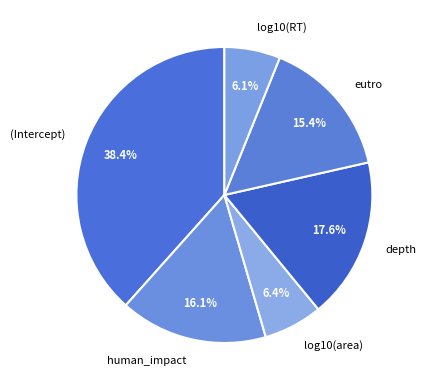

To the nearest percent, what is the combined percentage of (Intercept) and log10(area)?

45%